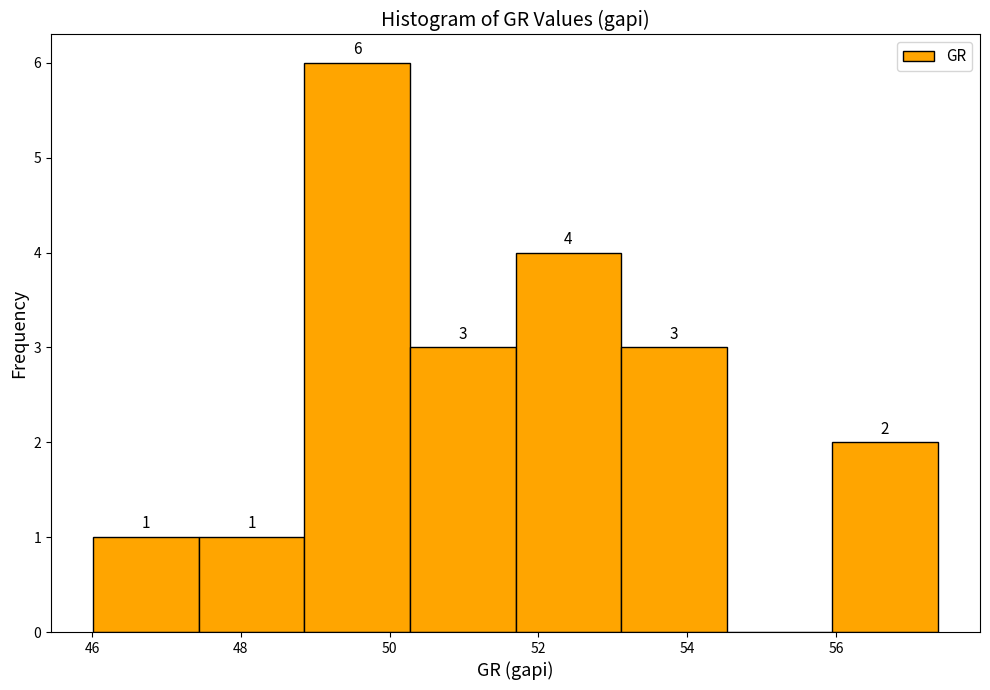

Which range on the x-axis has the tallest bar?

48.8 to 50.2